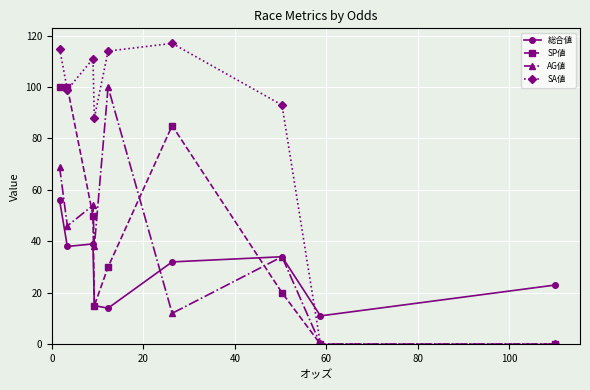

Which series has the largest total across all categories?

SA値